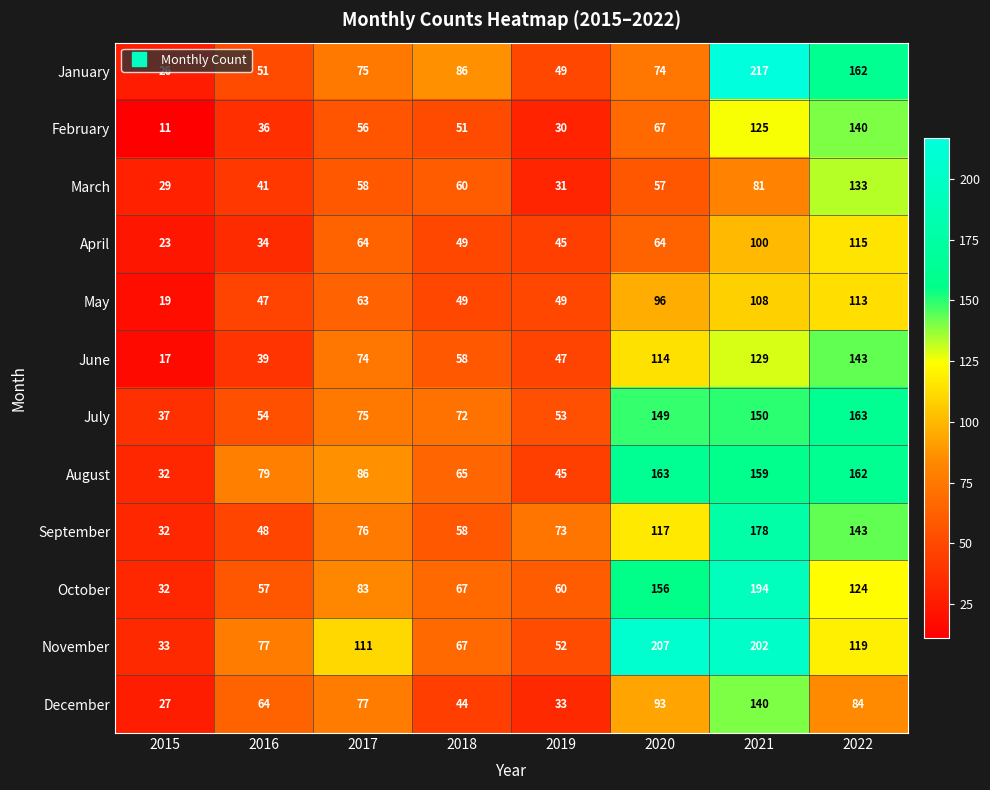

Which series has the largest range (max minus min)?

January